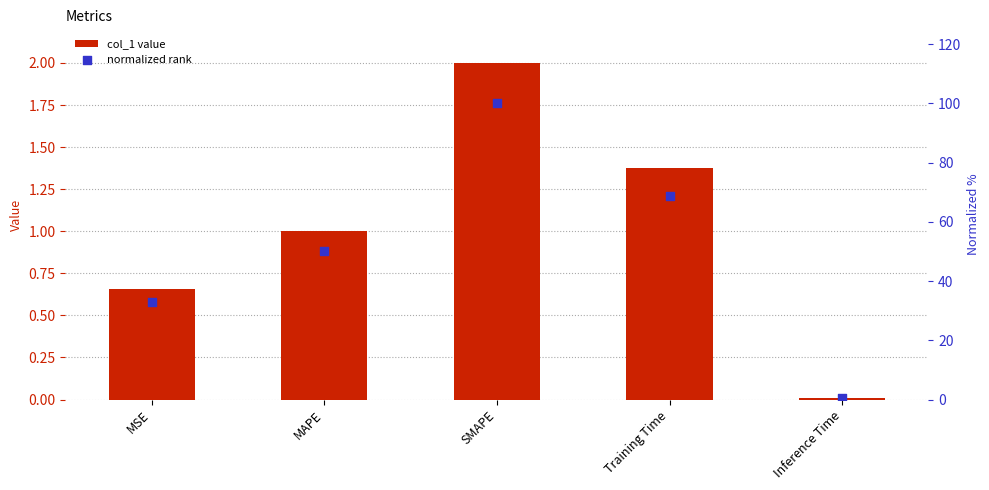

Which series contains the lowest Y value?

col_1 value